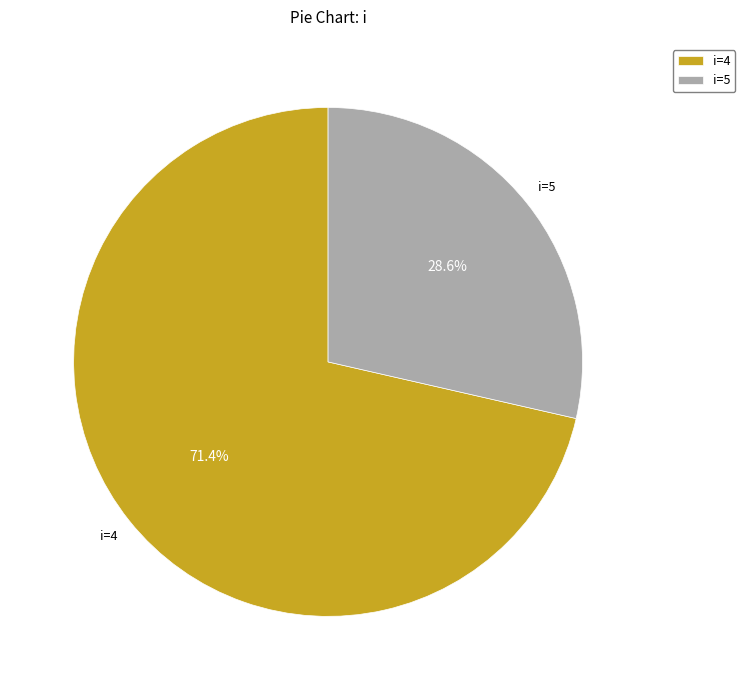

How much of the chart is everything except i=4?

28.6%